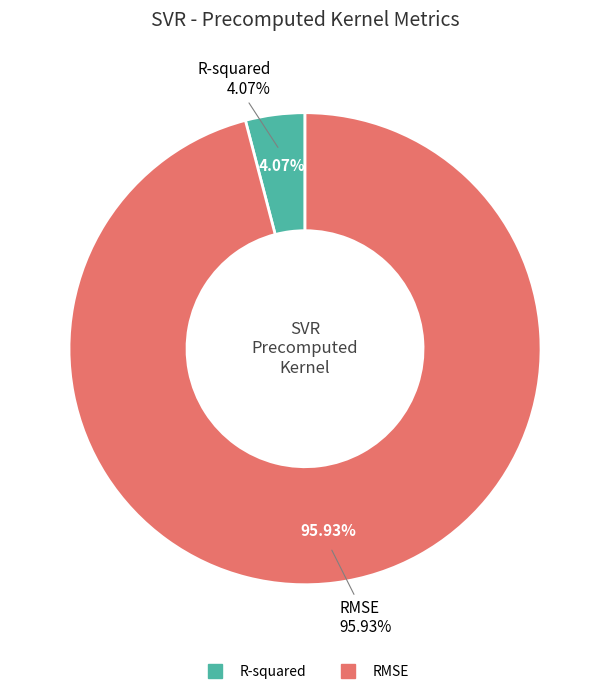

Which category accounts for the majority?

RMSE